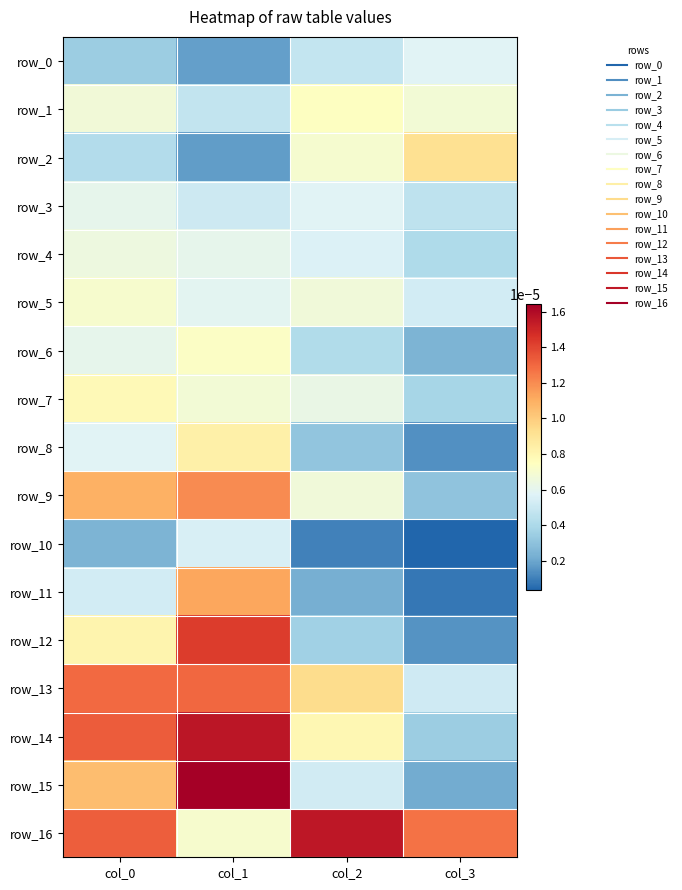

The value of row_11 at col_2 is 0.0. True or false?

True